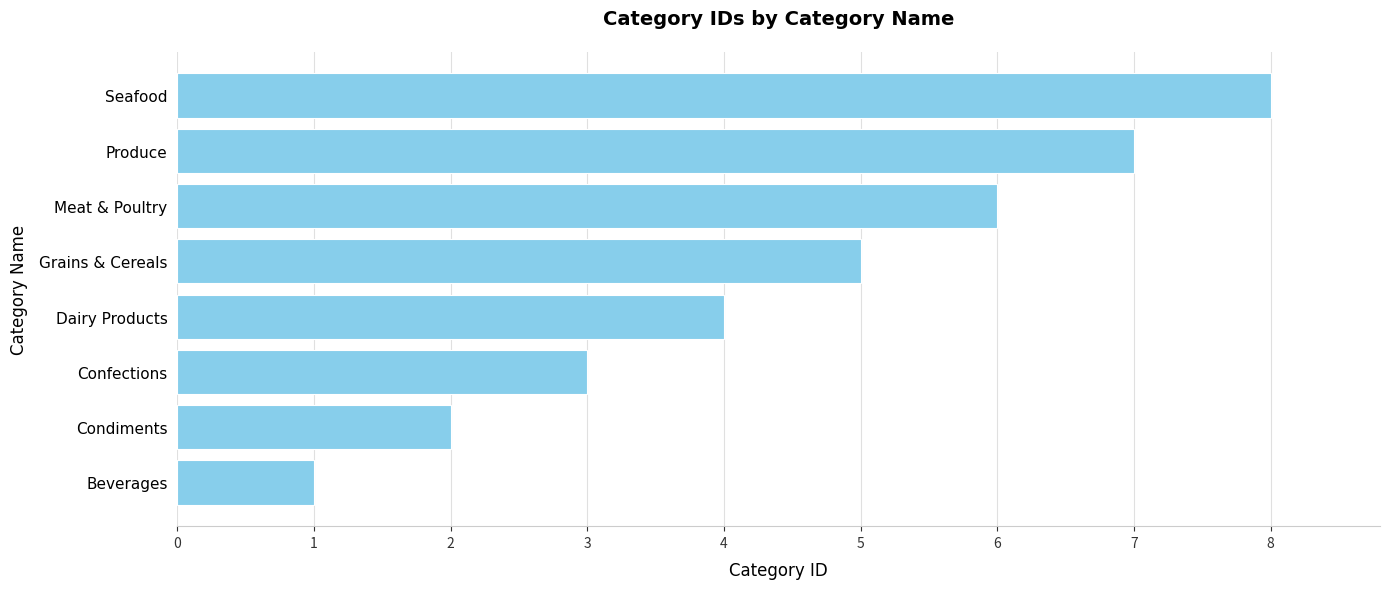

Rank the categories by value from highest to lowest.

Seafood, Produce, Meat & Poultry, Grains & Cereals, Dairy Products, Confections, Condiments, Beverages